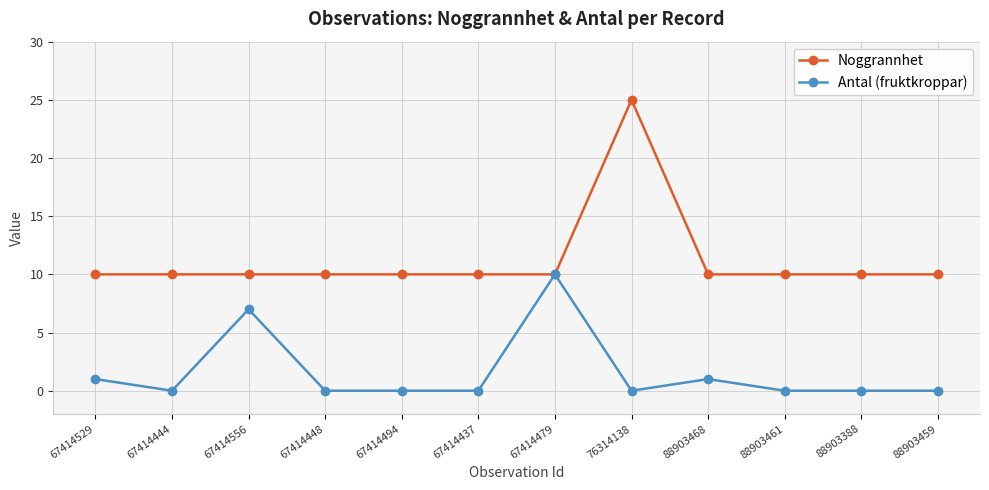

How many lines are shown in the chart?

2